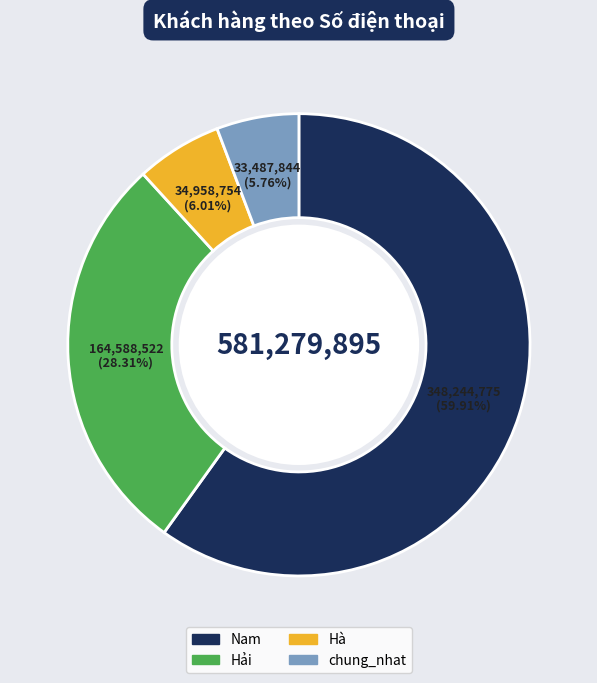

Count the number of slices in the pie.

4